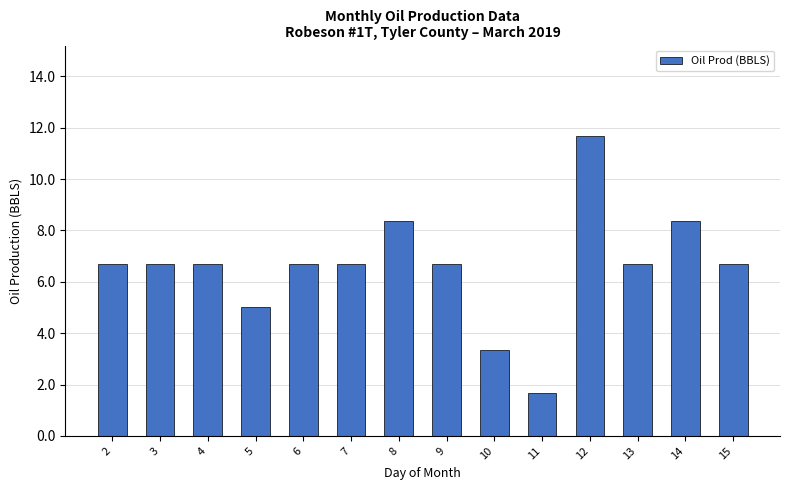

How many distinct data groups are displayed?

1